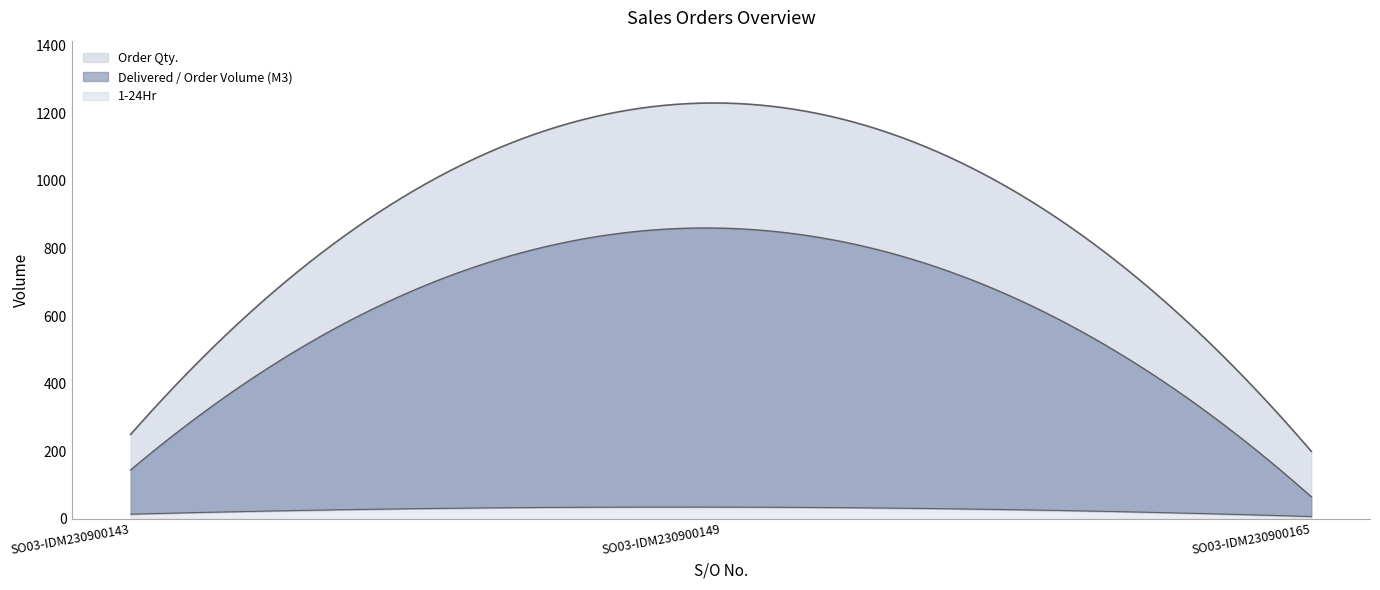

Which label corresponds to the smallest value in the chart?

SO03-IDM230900165